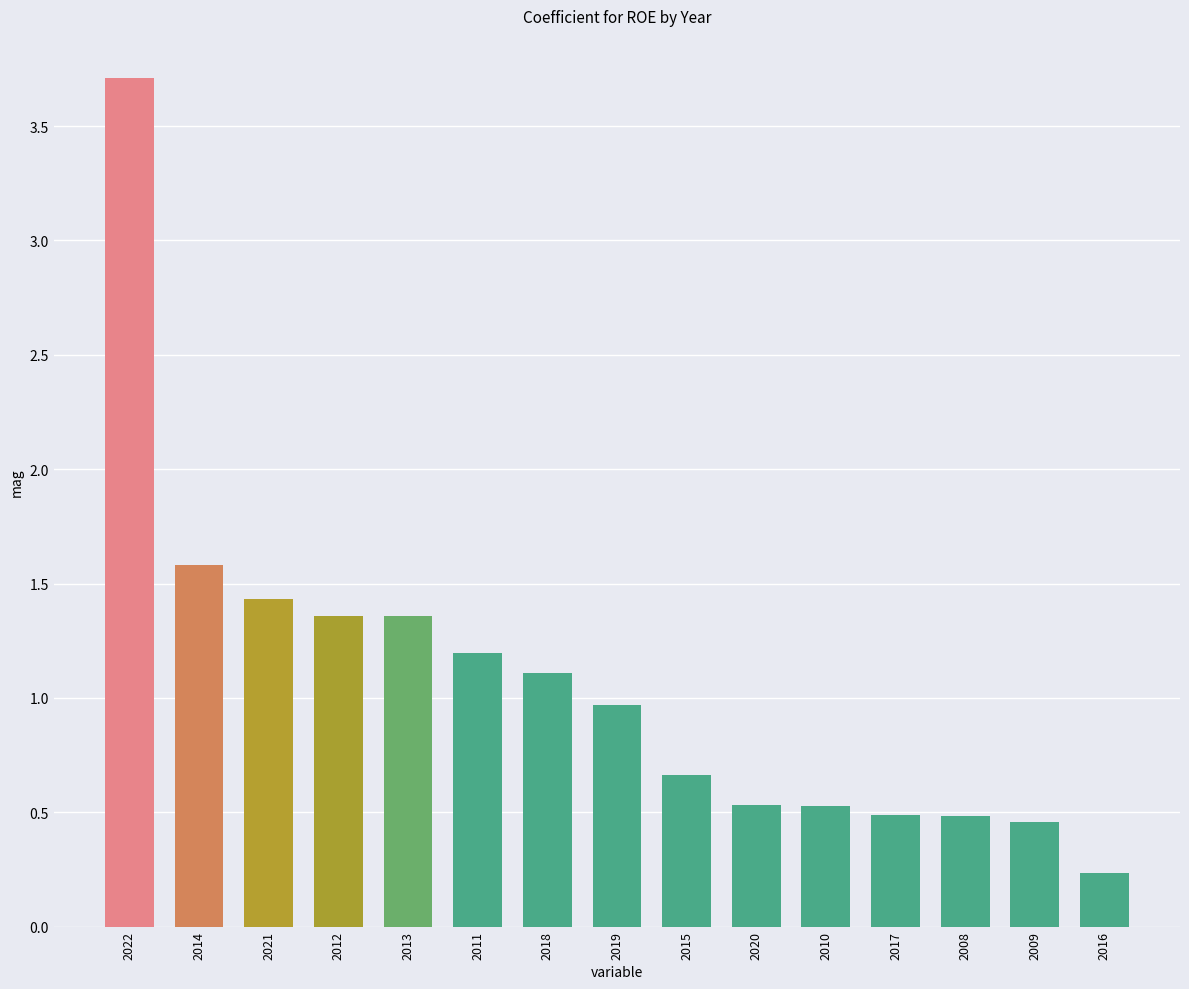

Where is the data nearest to the value 1?

2019